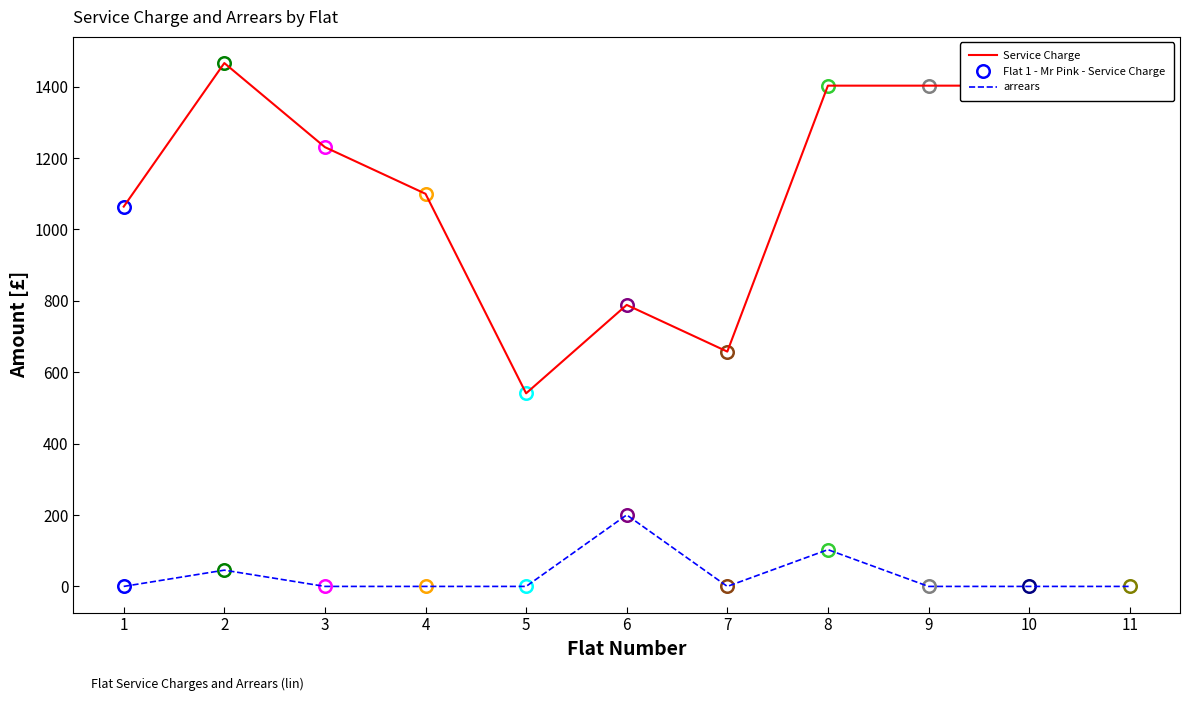

In Service Charge, how many points are lower than both neighbors (excluding endpoints)?

2